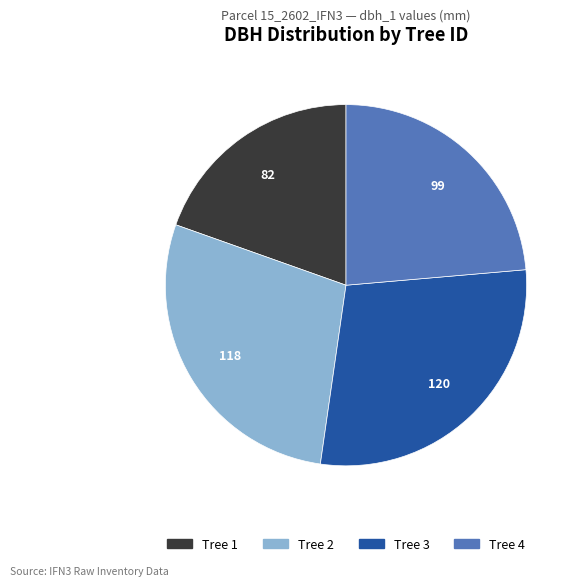

How many slices are in this pie chart?

4